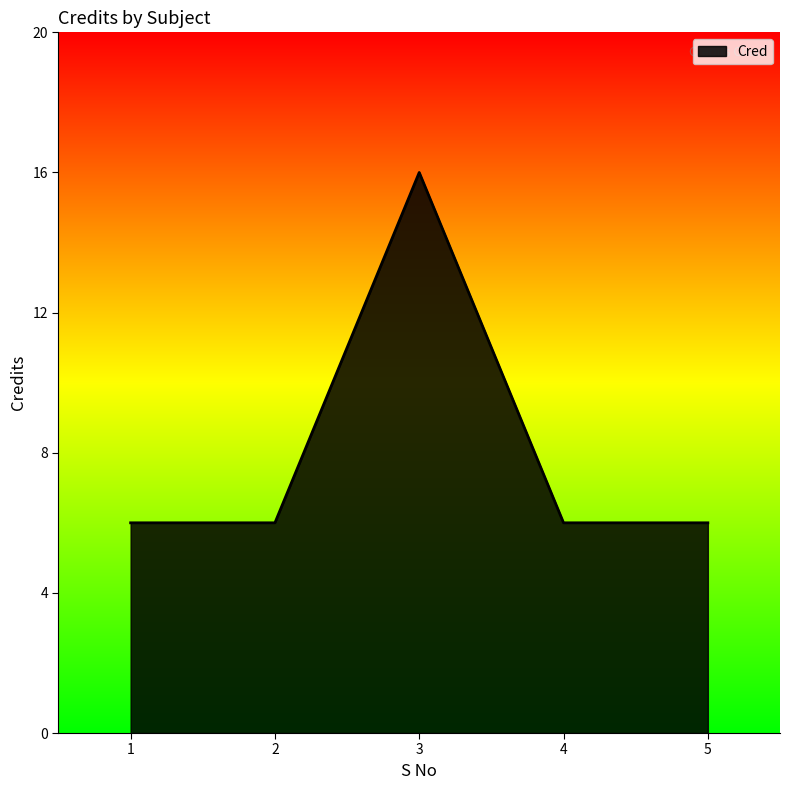

True or false: the data shows 10 at 5.

False